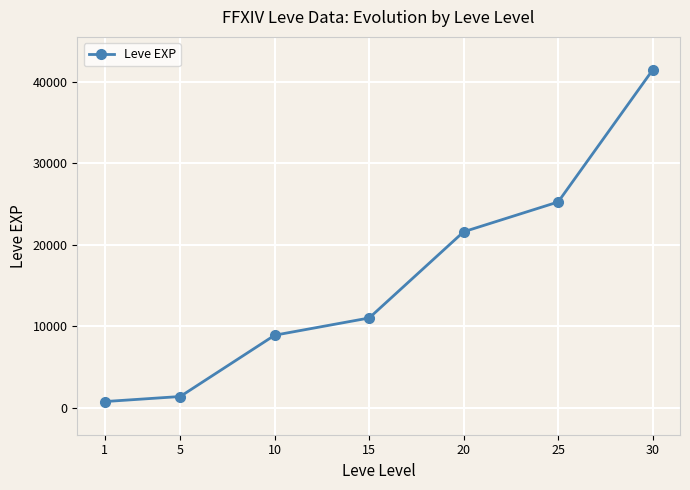

Rank the categories by value from lowest to highest.

1, 5, 10, 15, 20, 25, 30